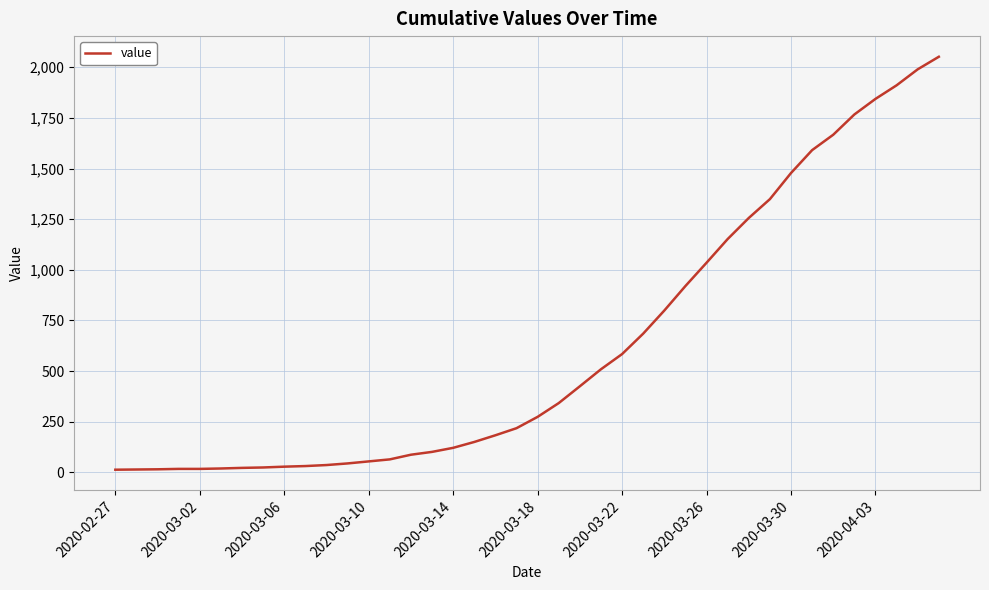

What is the maximum value shown in the chart?

2052